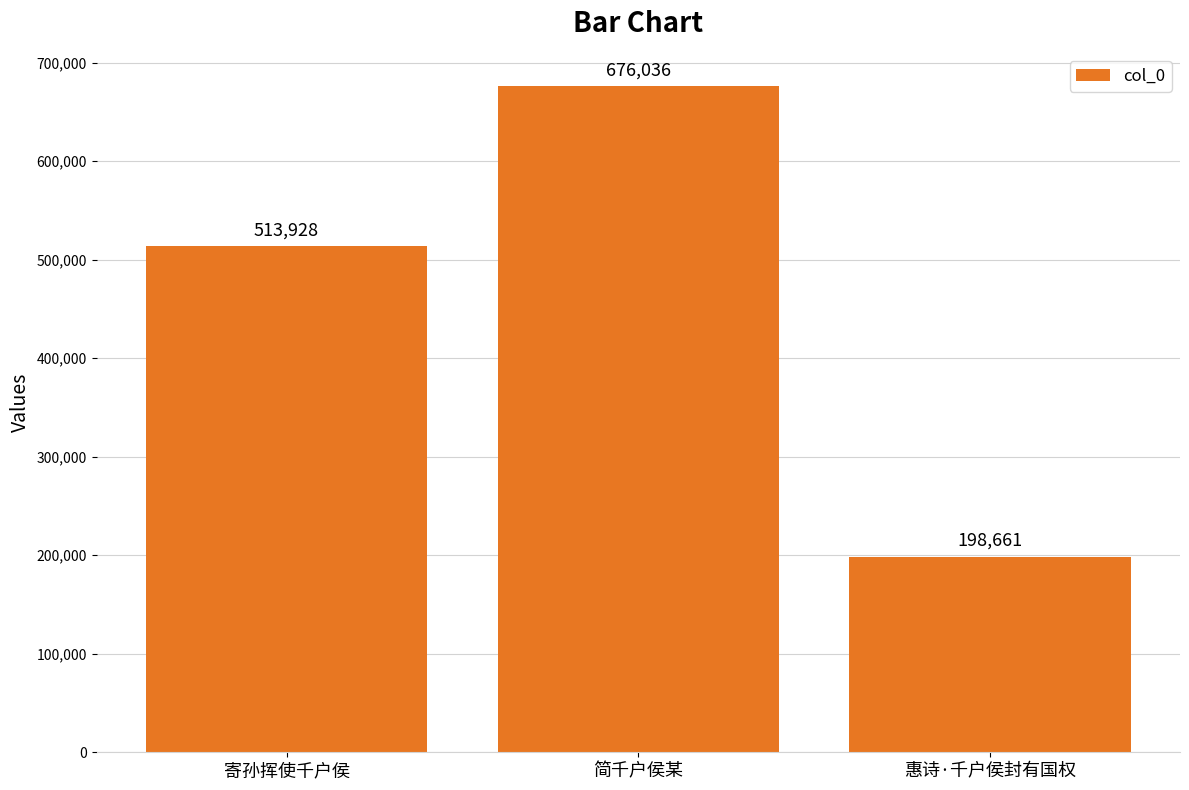

What is the difference between the second highest and minimum values?

315267